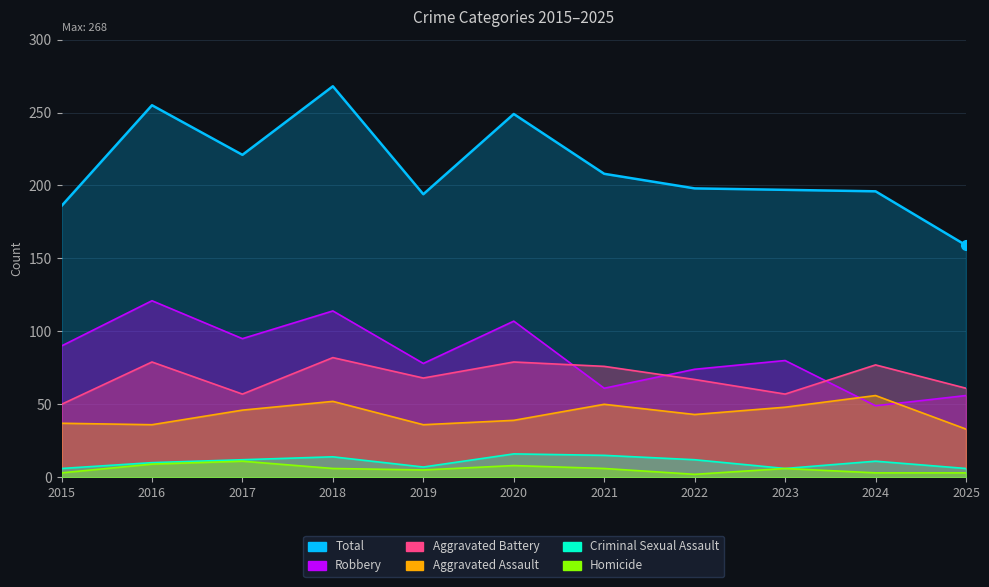

True or false: Homicide and Aggravated Assault intersect in this chart.

False